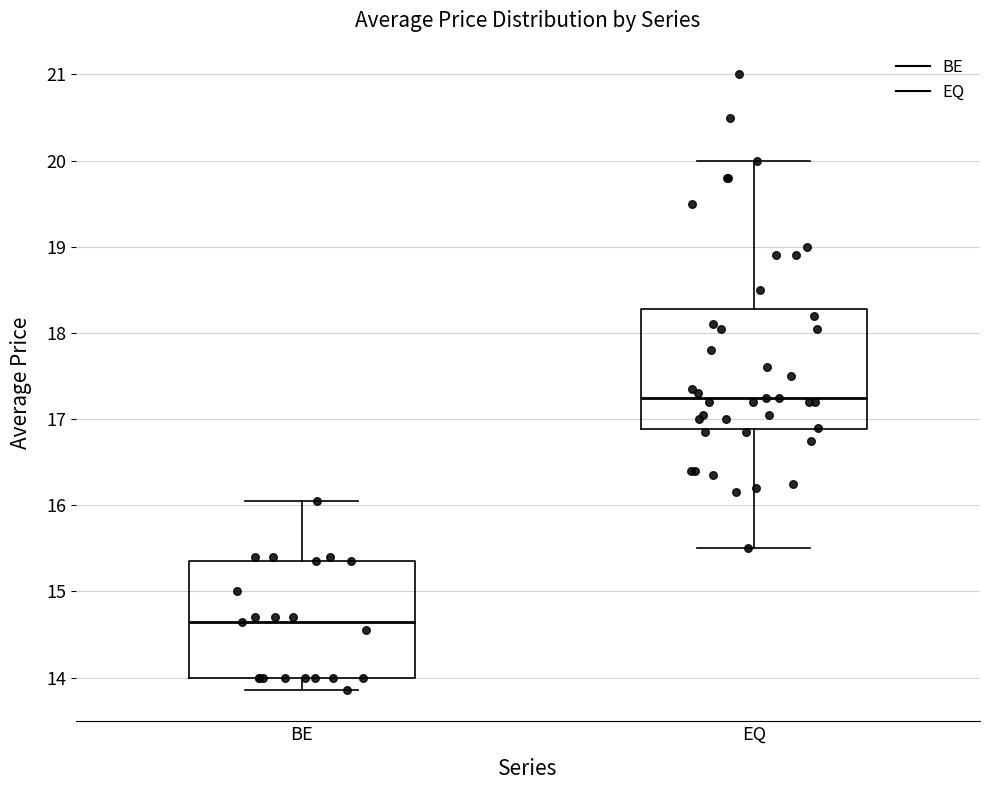

Where does the median line of the box for BE sit on the y-axis? The values are not printed on the chart, so give them approximately, as read against the axis.

14.7